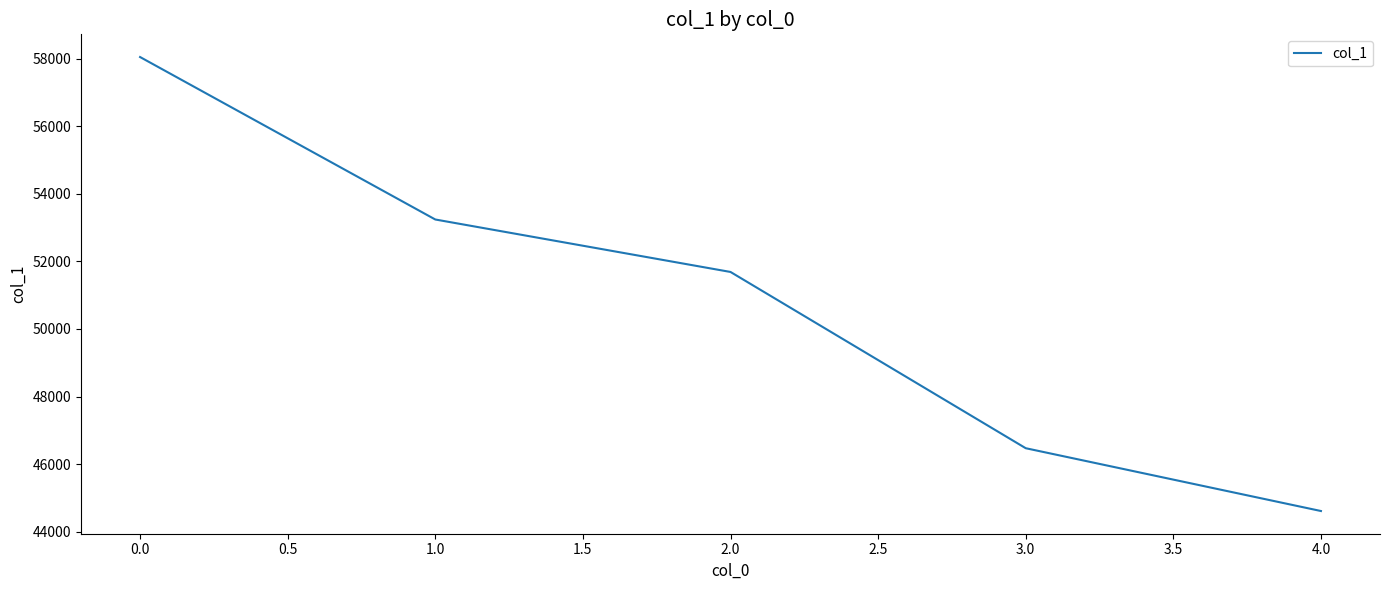

Reading right to left, list all the values displayed in this chart.

44615	46473	51687	53239	58045